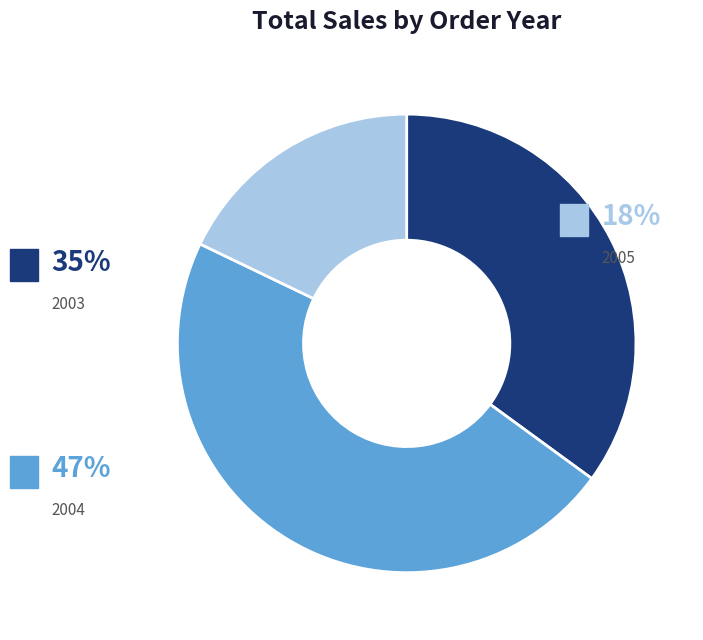

What percentage is the 2004 slice, to the nearest percent?

47%